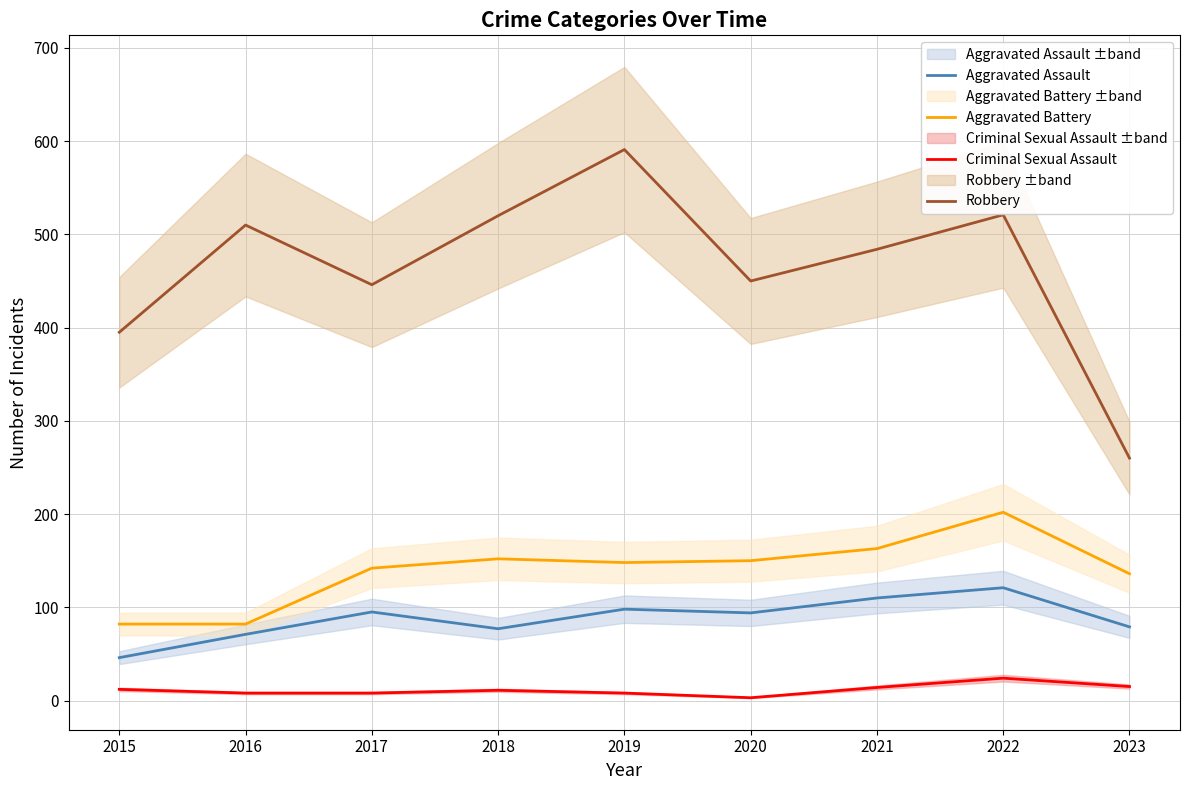

Rank the series by their maximum value, from lowest to highest.

Criminal Sexual Assault, Aggravated Assault, Aggravated Battery, Robbery